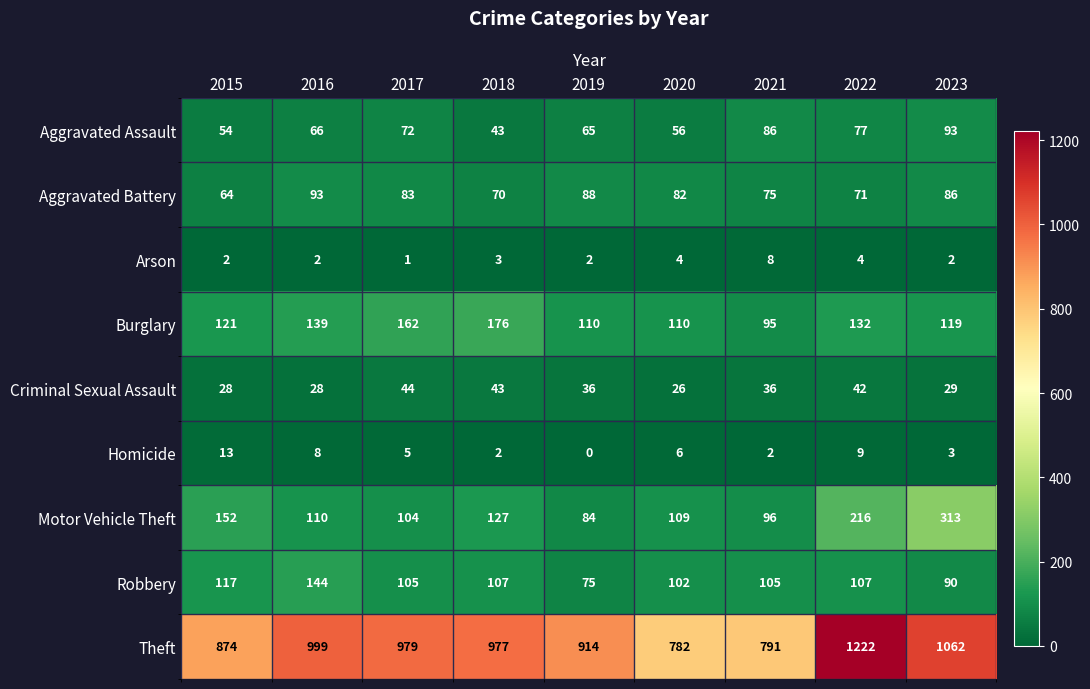

What is the sum of the Arson values at 2023 and 2018?

5